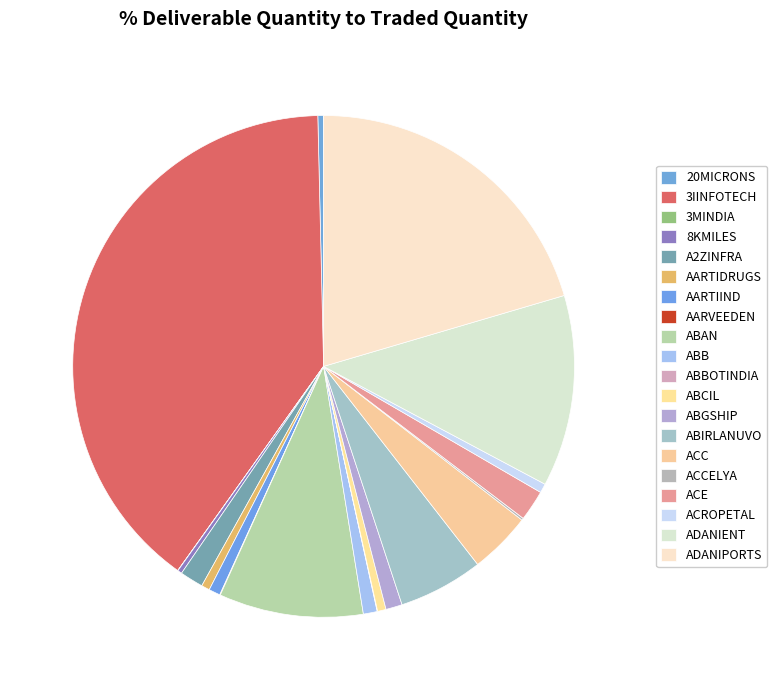

To the nearest percent, what is the difference between the largest and smallest slice percentages?

40%